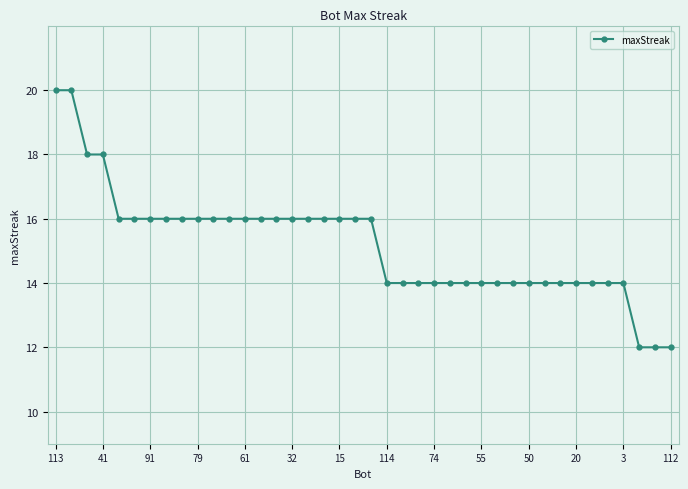

What is the difference between the maximum and minimum values?

8